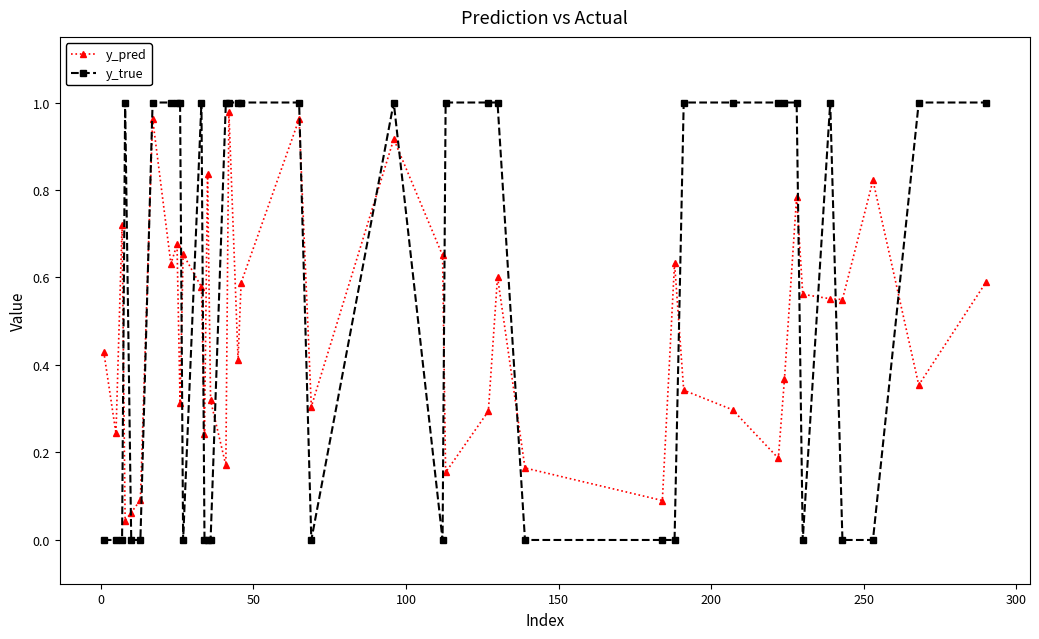

Which series has the largest range (max minus min)?

y_true